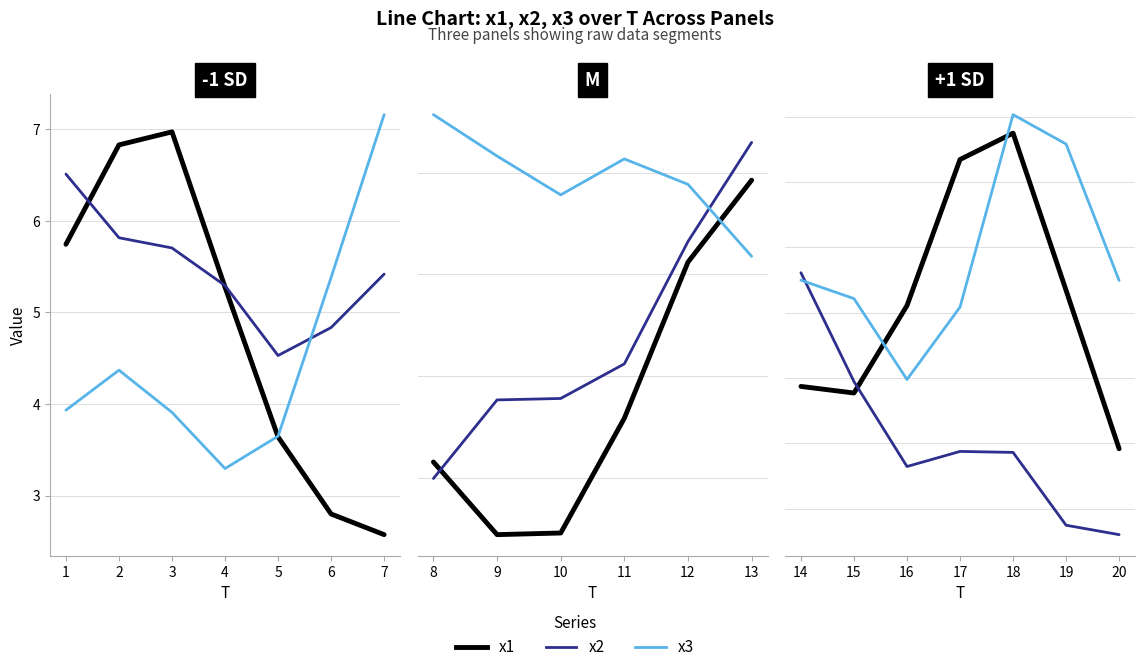

True or false: x2 and x1 intersect in this chart.

True